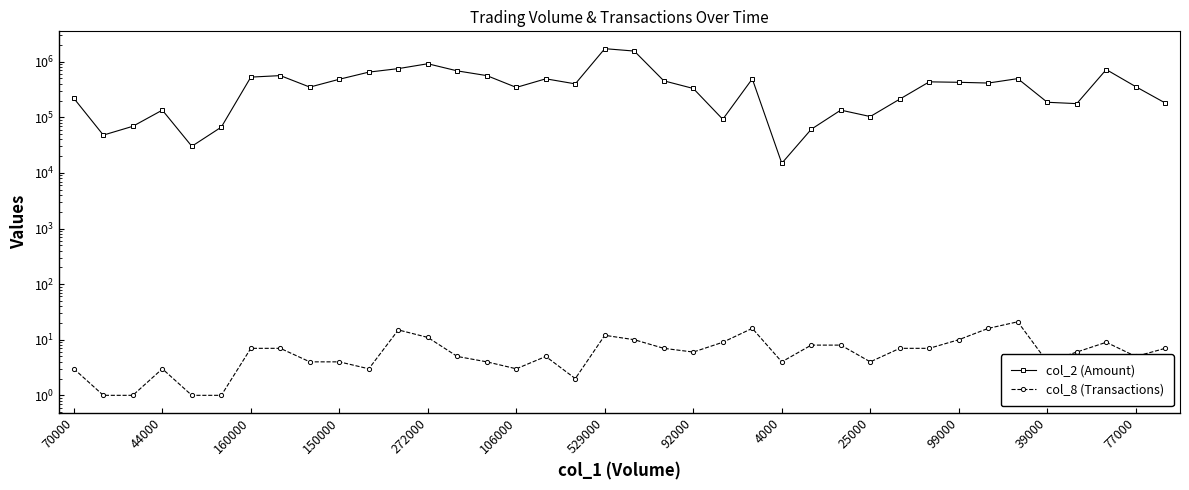

What is the label of the 35th point from the left?

34